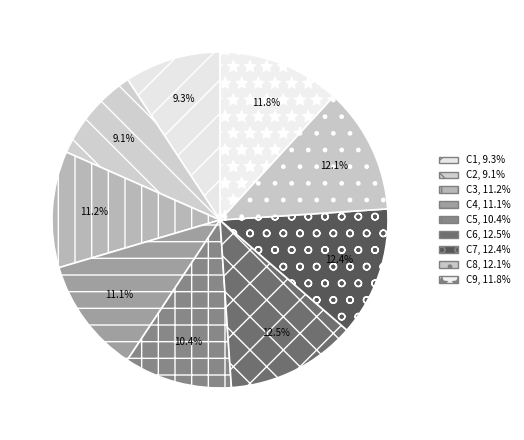

Combined, what portion of the pie is C8 and C7?

24.6%